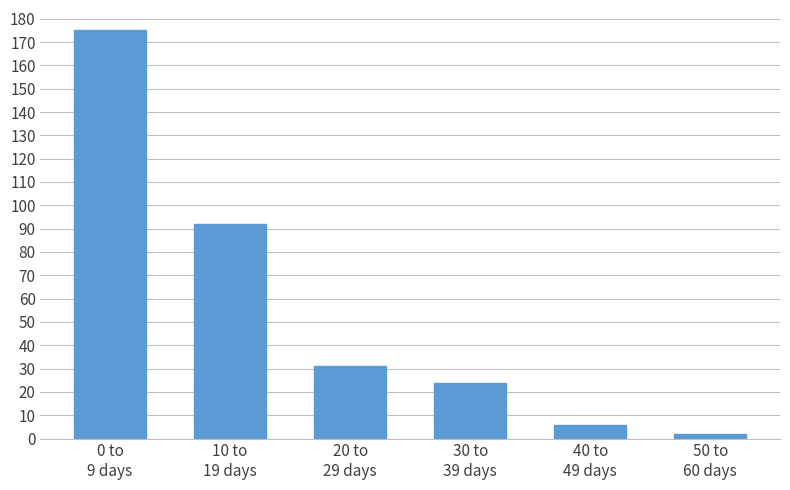

Reading right to left, what are all the values shown in this chart?

2	6	24	31	92	175